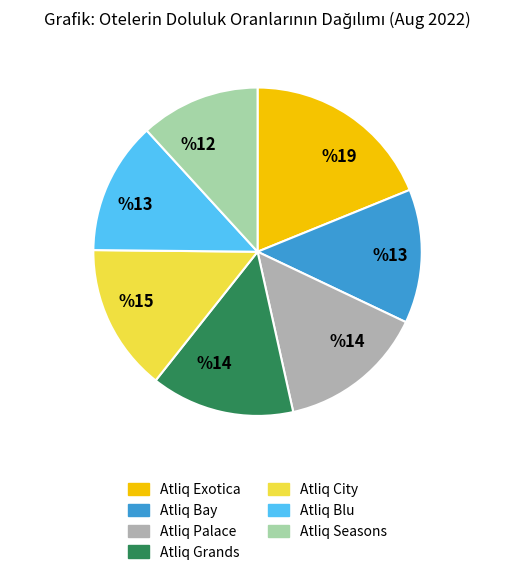

True or false: Atliq Grands accounts for 14% of the total.

True